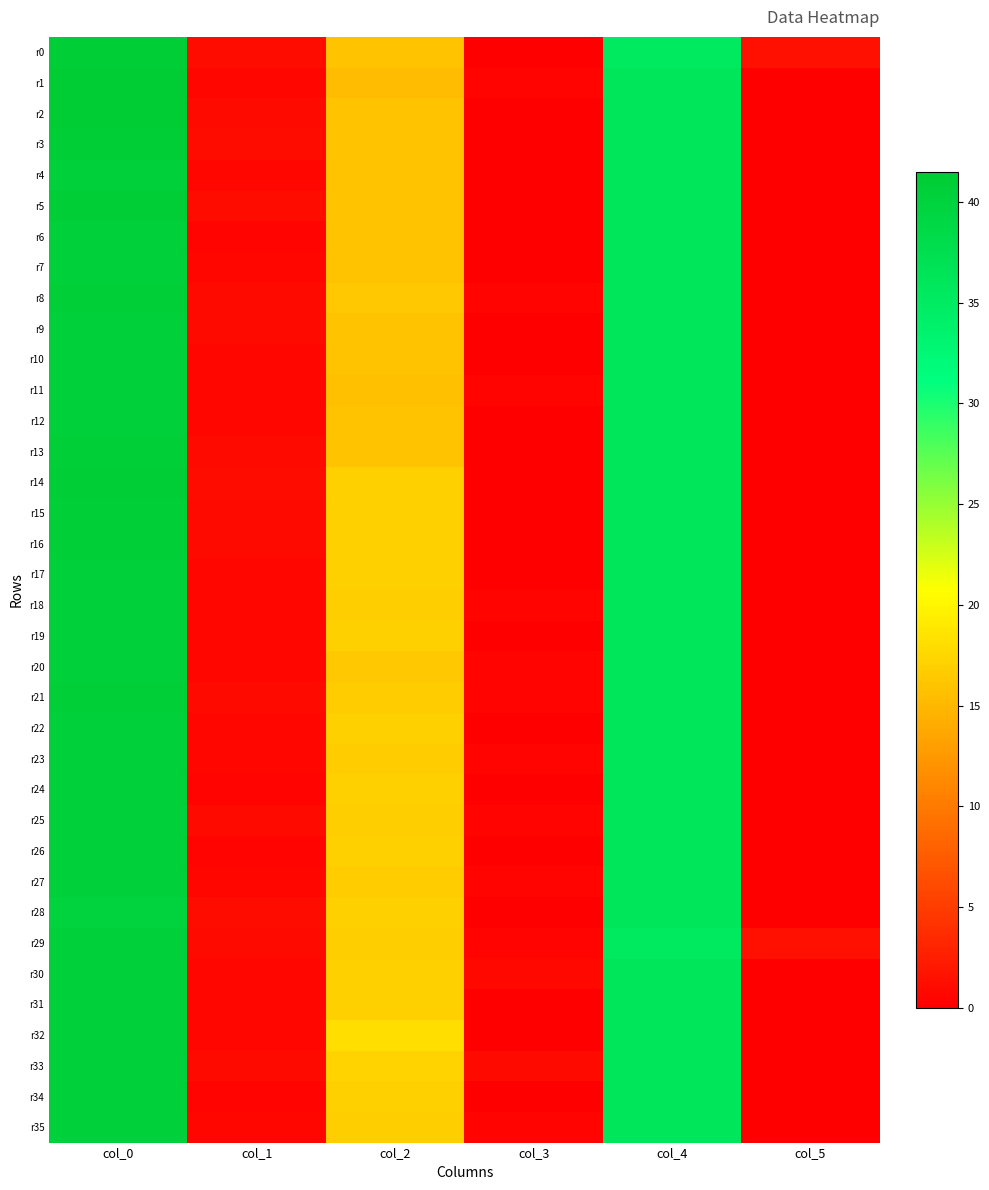

What is the difference between the highest and lowest values at col_2?

2.8